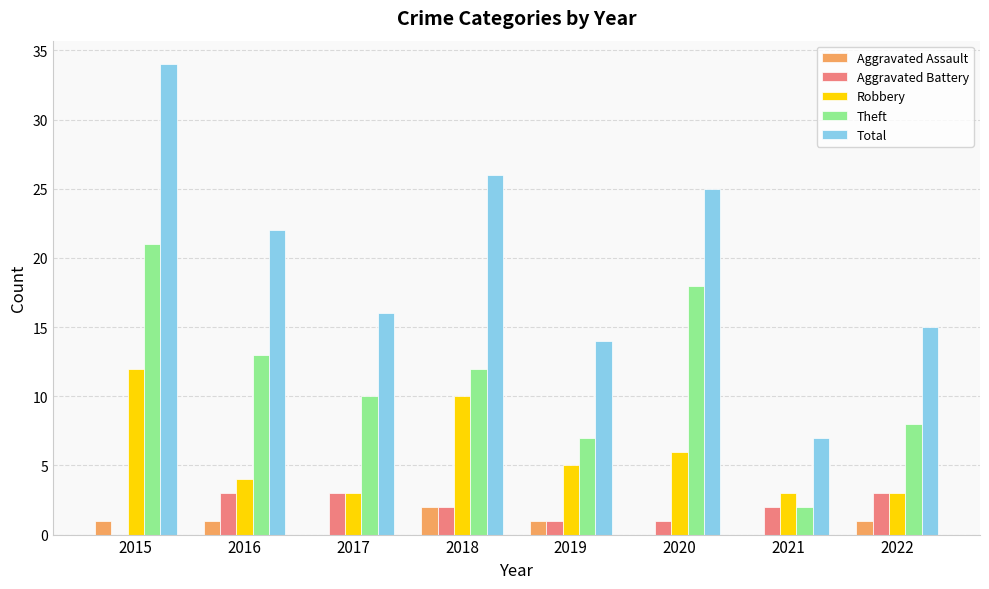

Which category has the highest value across all series?

2015